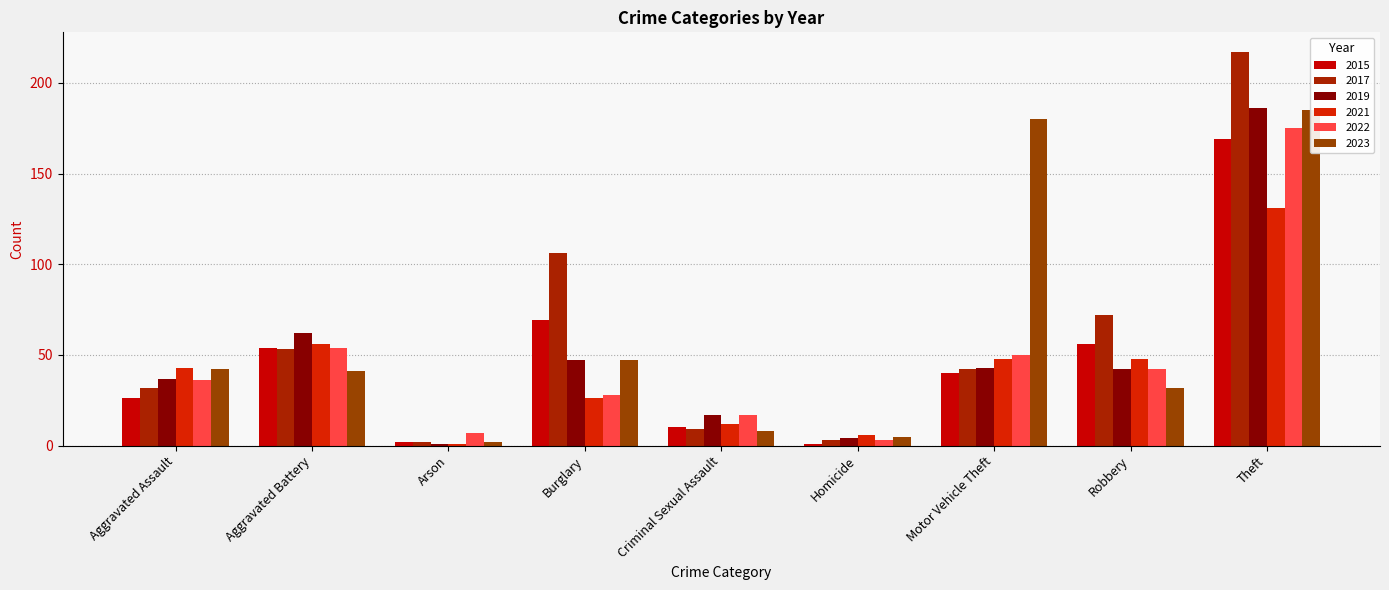

Is the value of 2022 at Motor Vehicle Theft greater than the value of 2015 at Homicide?

Yes